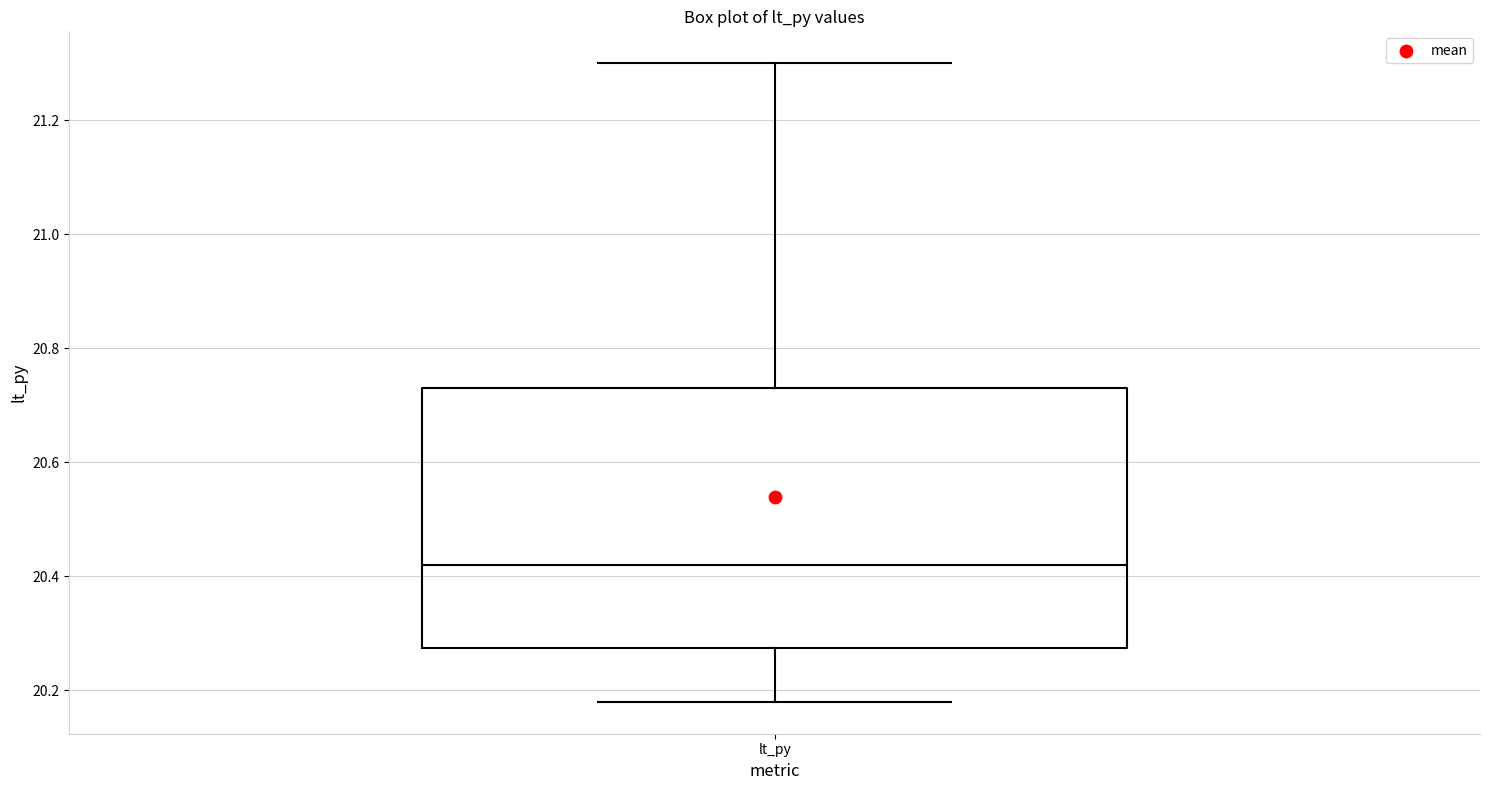

Read this box plot against the y-axis: the position of the median line, the range covered by the box, and the ends of both whiskers. The values are not printed on the chart, so give them approximately, as read against the axis.

median 20.42, box 20.28 to 20.74, whiskers 20.18 to 21.30